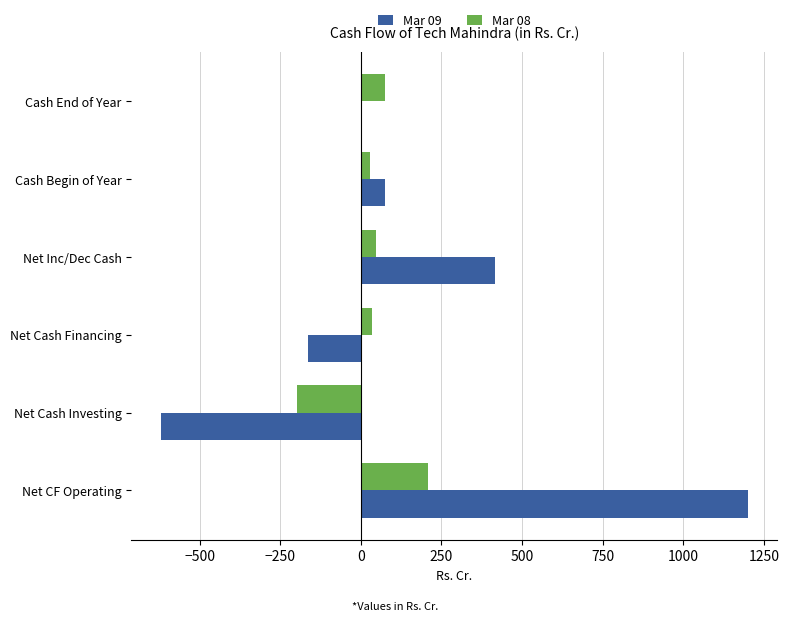

What is the sum of all Mar 09 values?

910.8